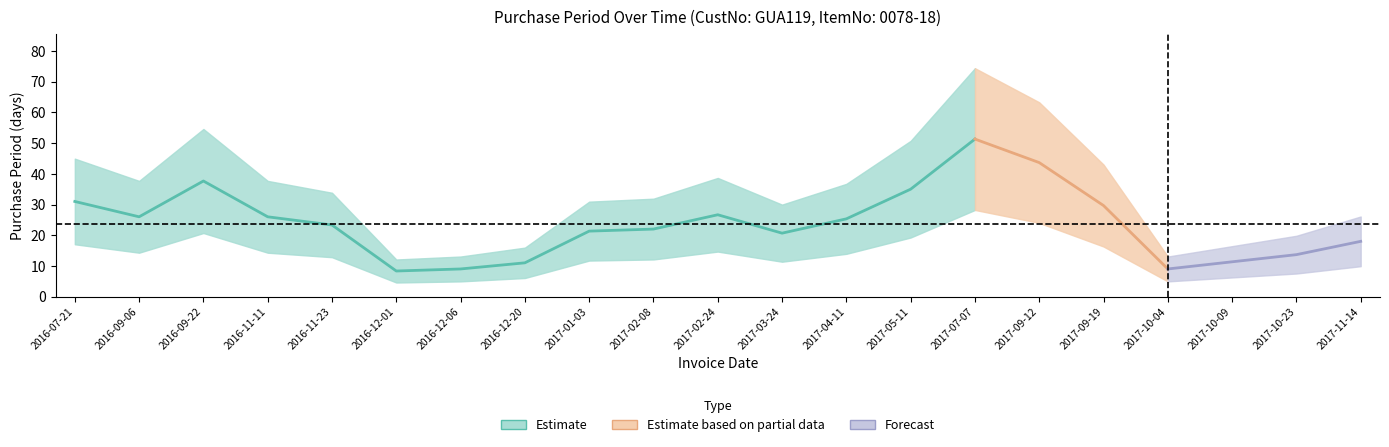

How many data points does each series have?

21